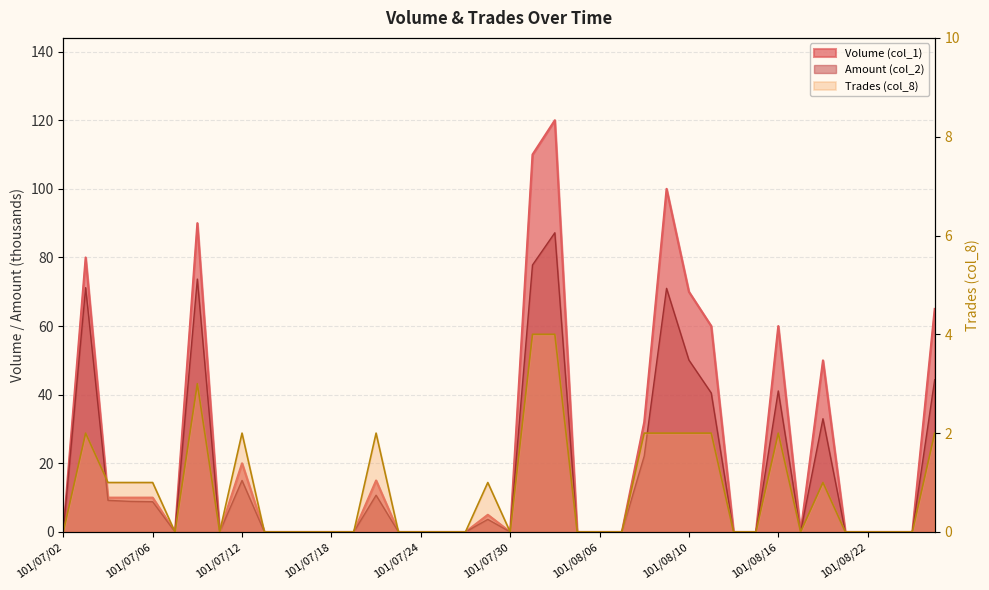

What is the average value of the Volume (col_1) series?

22.7